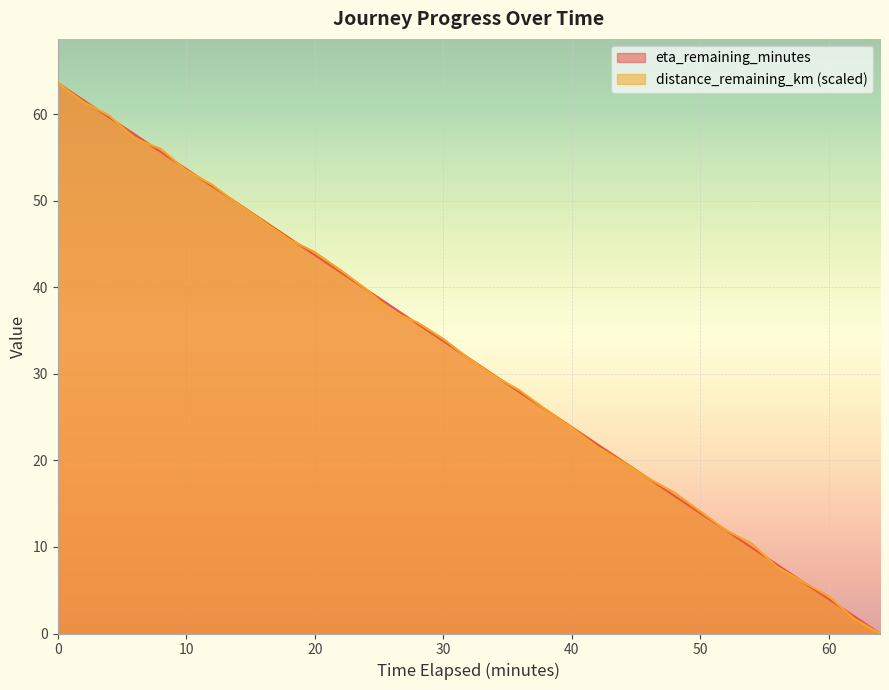

What is the label of the 2nd point from the left?

2.0